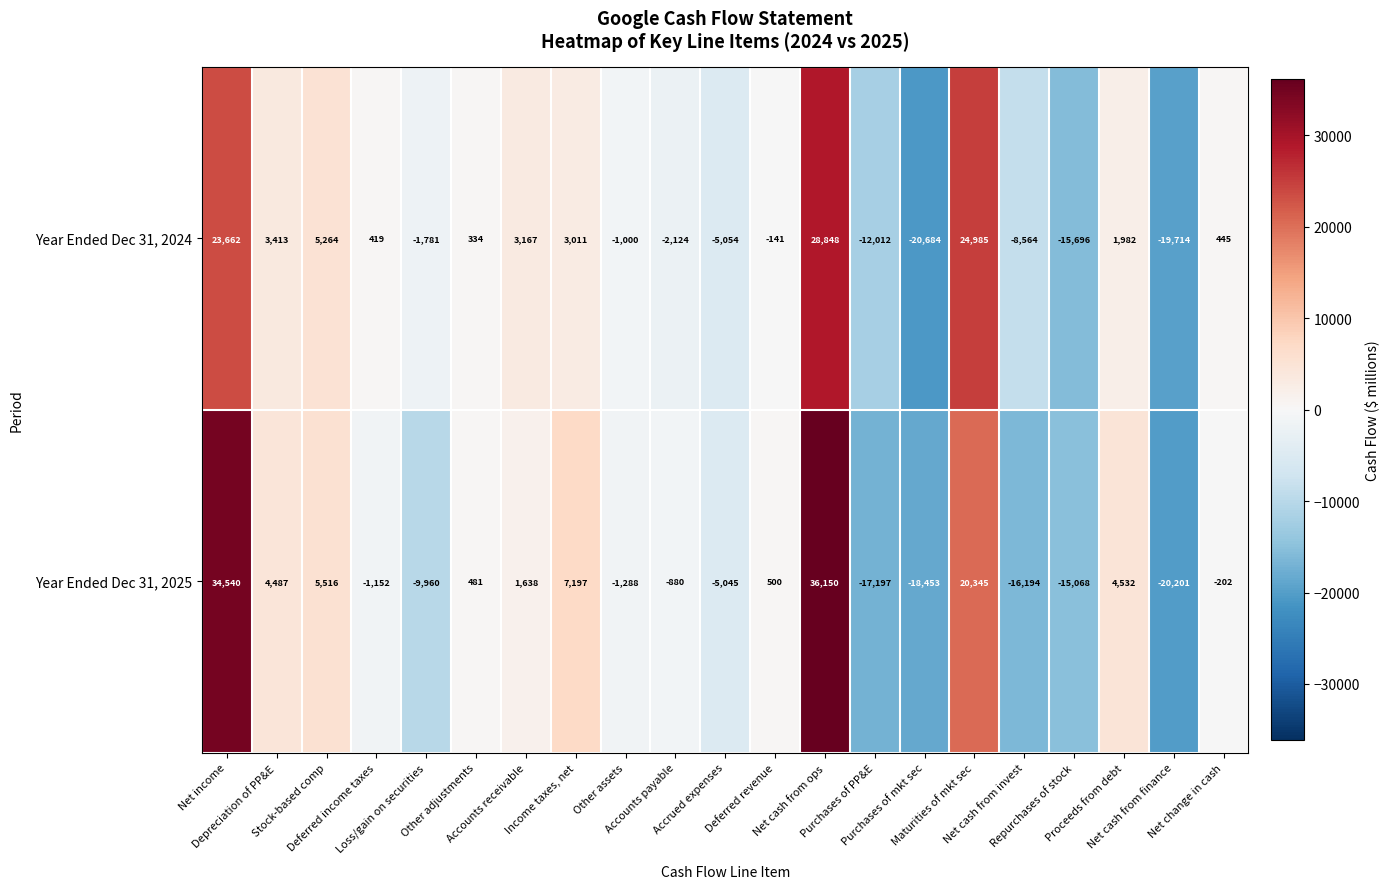

How many series are shown in this chart?

2